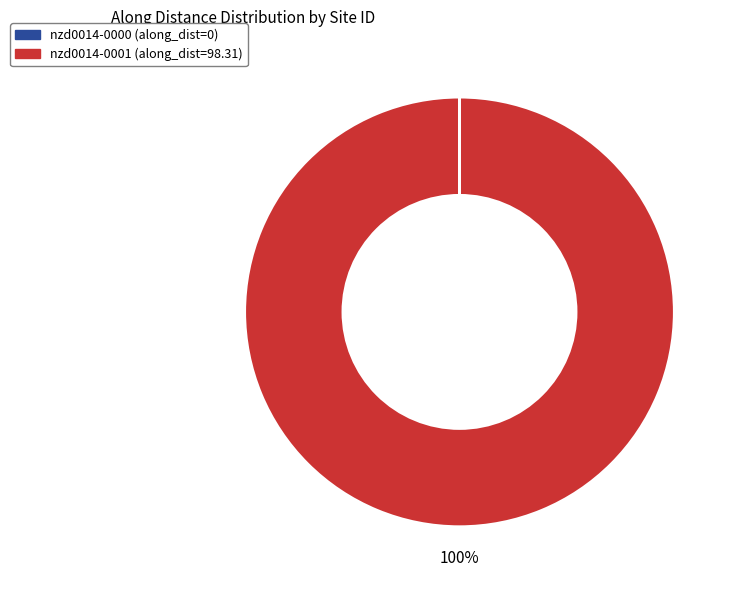

What is the majority slice?

nzd0014-0001